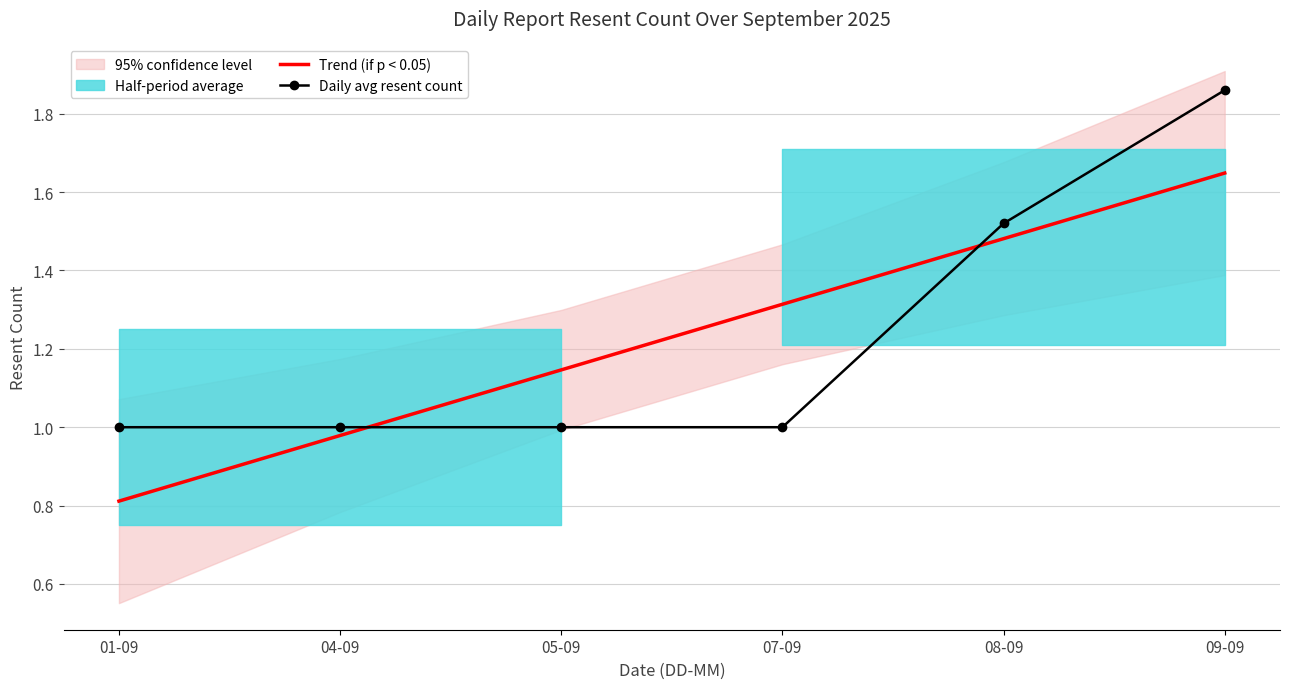

Between 05-09 and 04-09, which is larger?

05-09